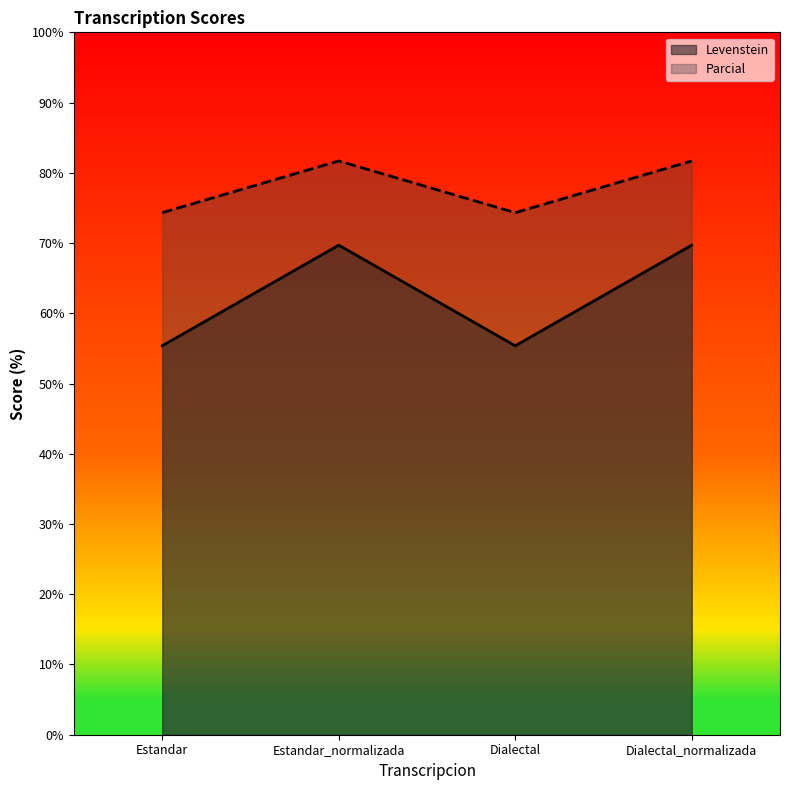

What is the maximum value for Parcial?

81.7